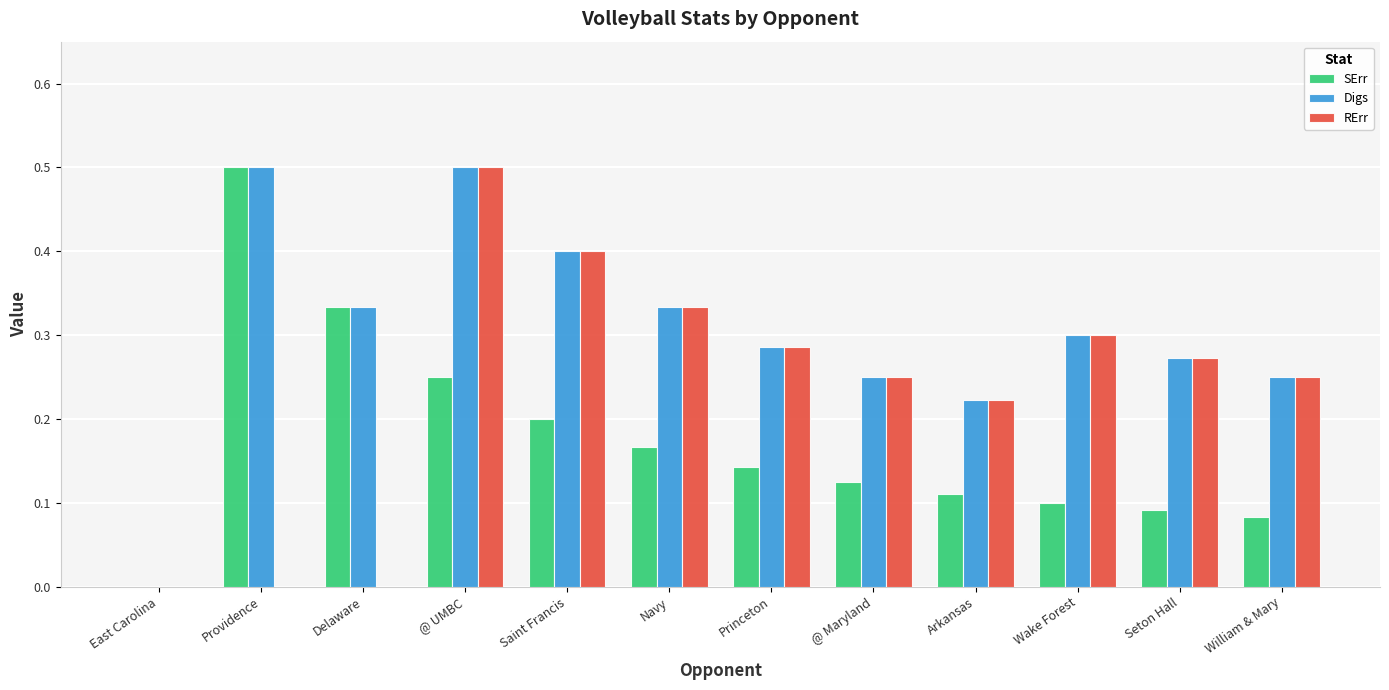

Is the value of Digs at Delaware greater than the value of SErr at Providence?

No